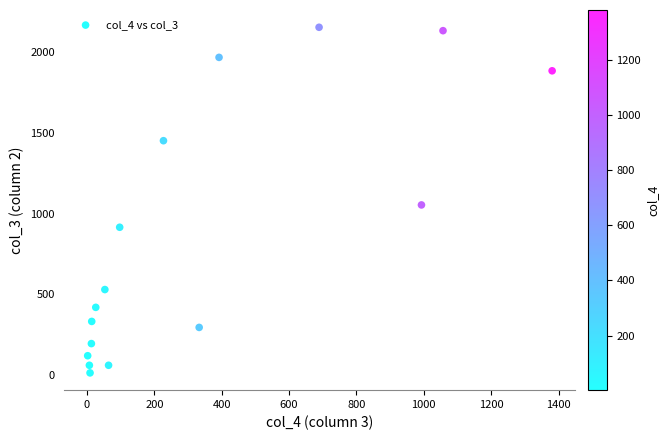

What Y value in the scatter plot is closest to 1083?

1053